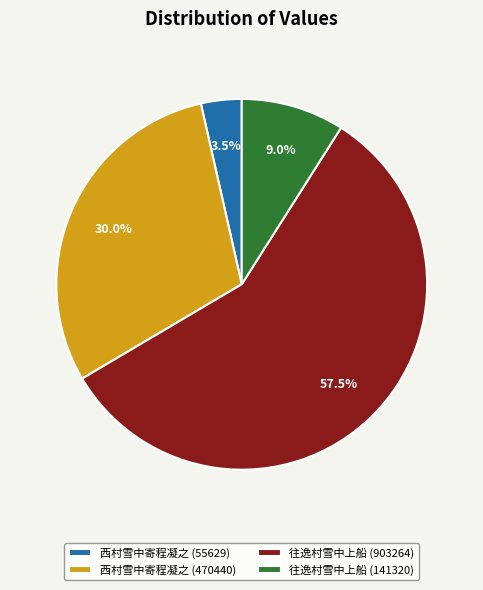

Combined, what portion of the pie is 往逸村雪中上船 (141320) and 往逸村雪中上船 (903264)?

66.5%